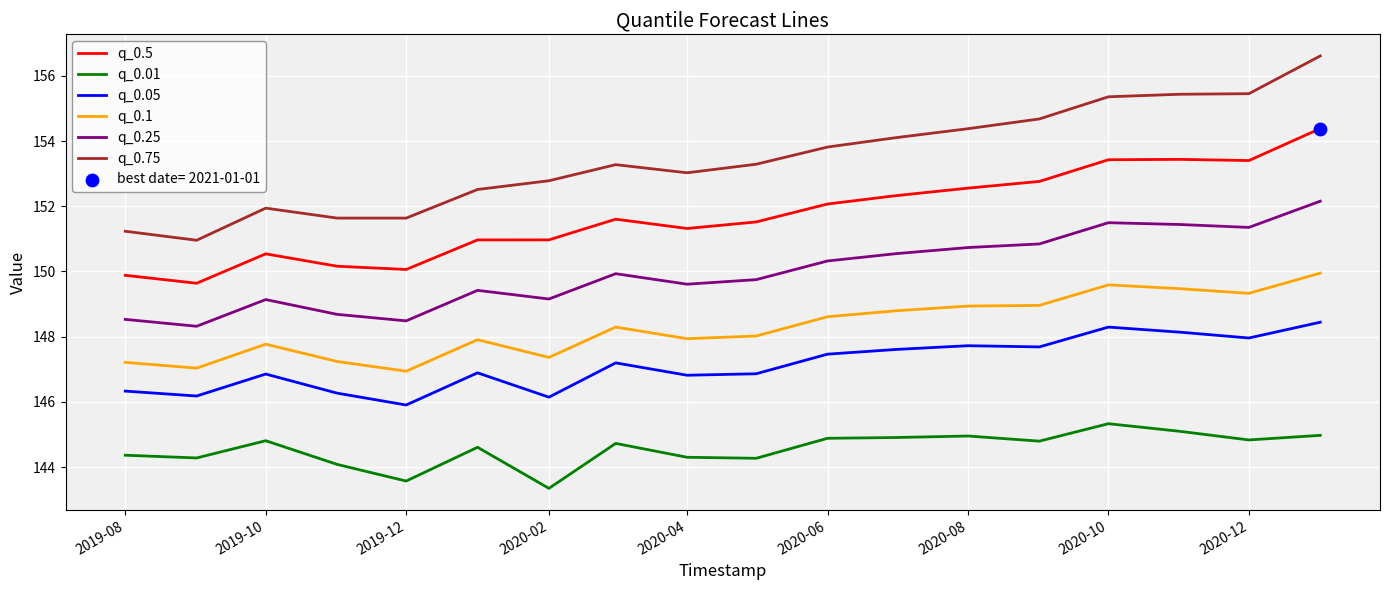

Which series has the largest total across all categories?

q_0.75